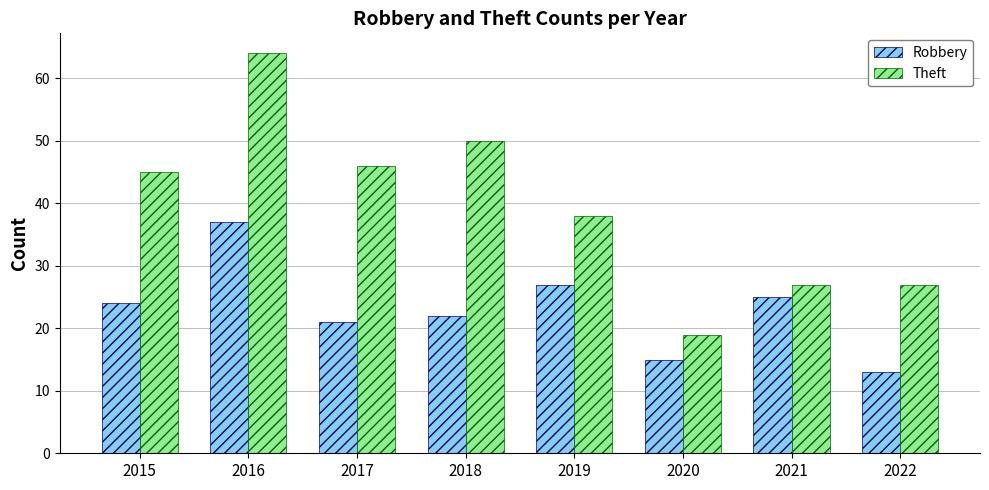

How many series are shown in this chart?

2